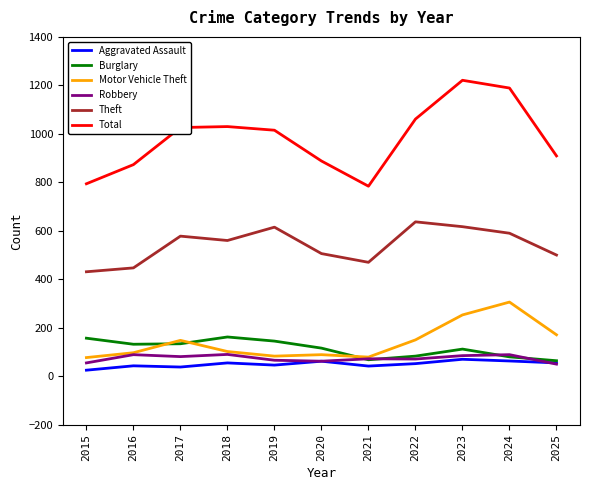

What is the lowest value of the Total series?

784